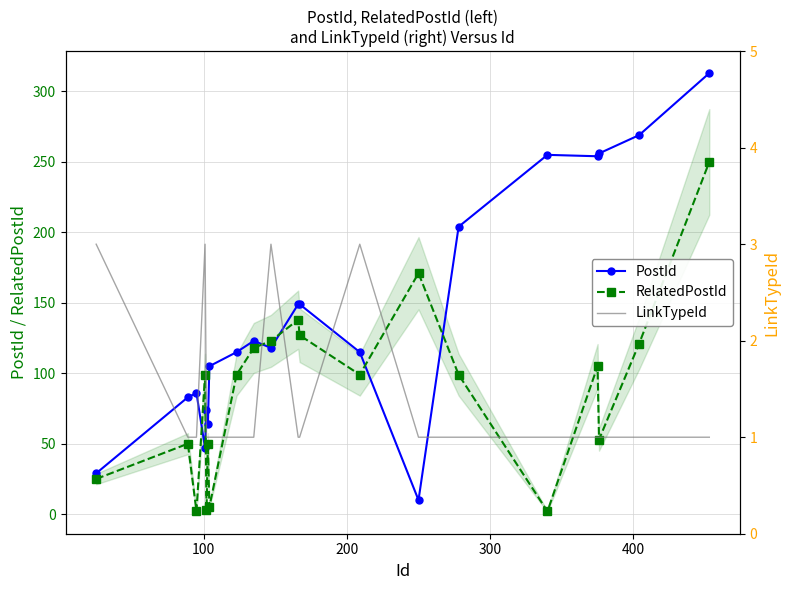

How many values in the PostId series are below 118?

10